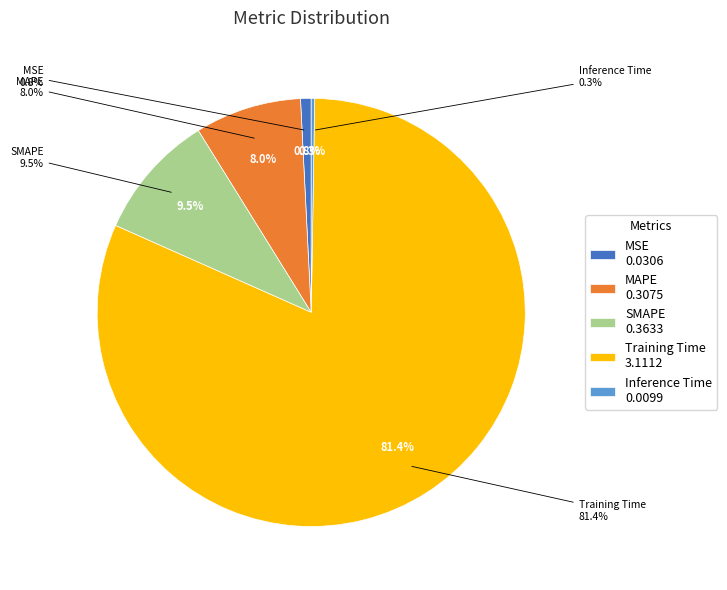

What percentage is the MAPE slice, to the nearest percent?

8%